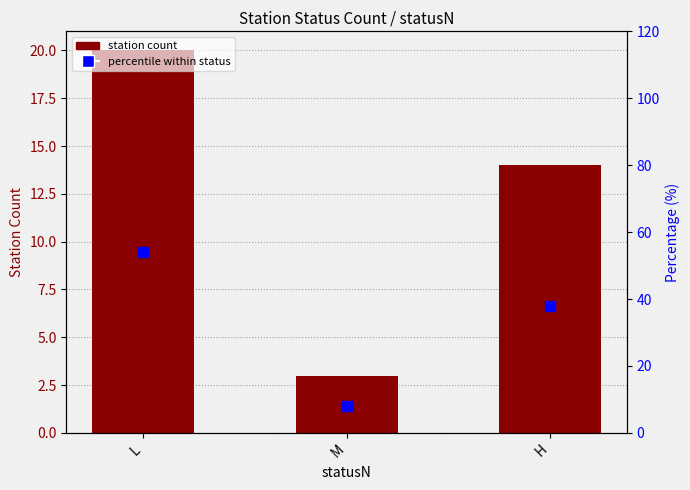

At how many categories does at least one series exceed 41?

1